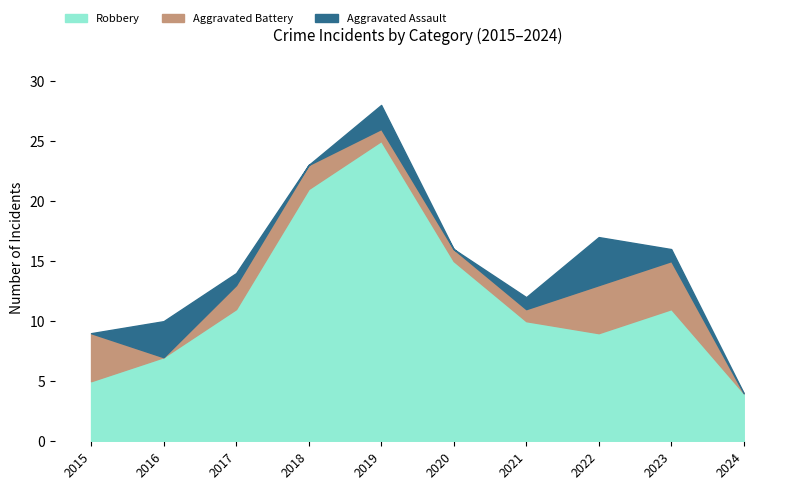

Which series changed the most between 2018 and 2021?

Robbery